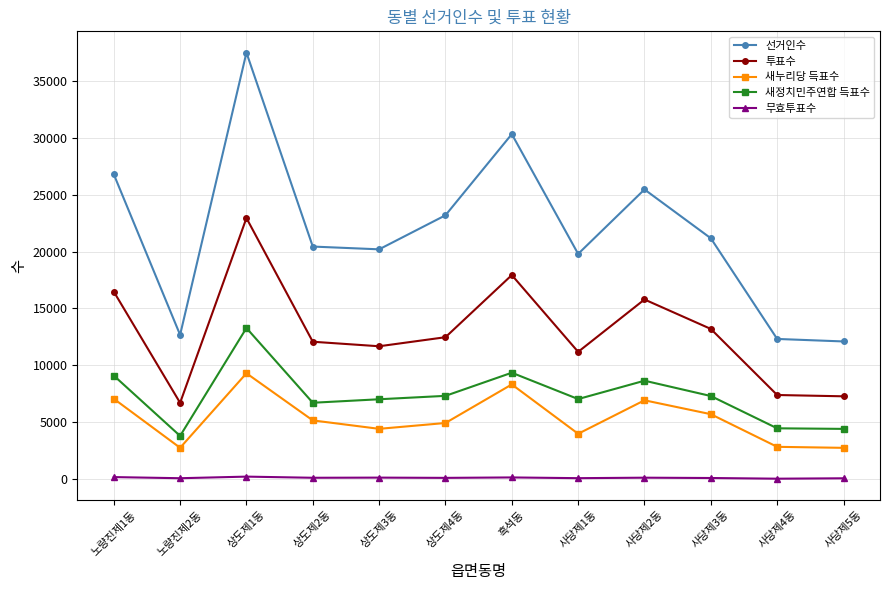

At how many categories does at least one series exceed 10073?

12